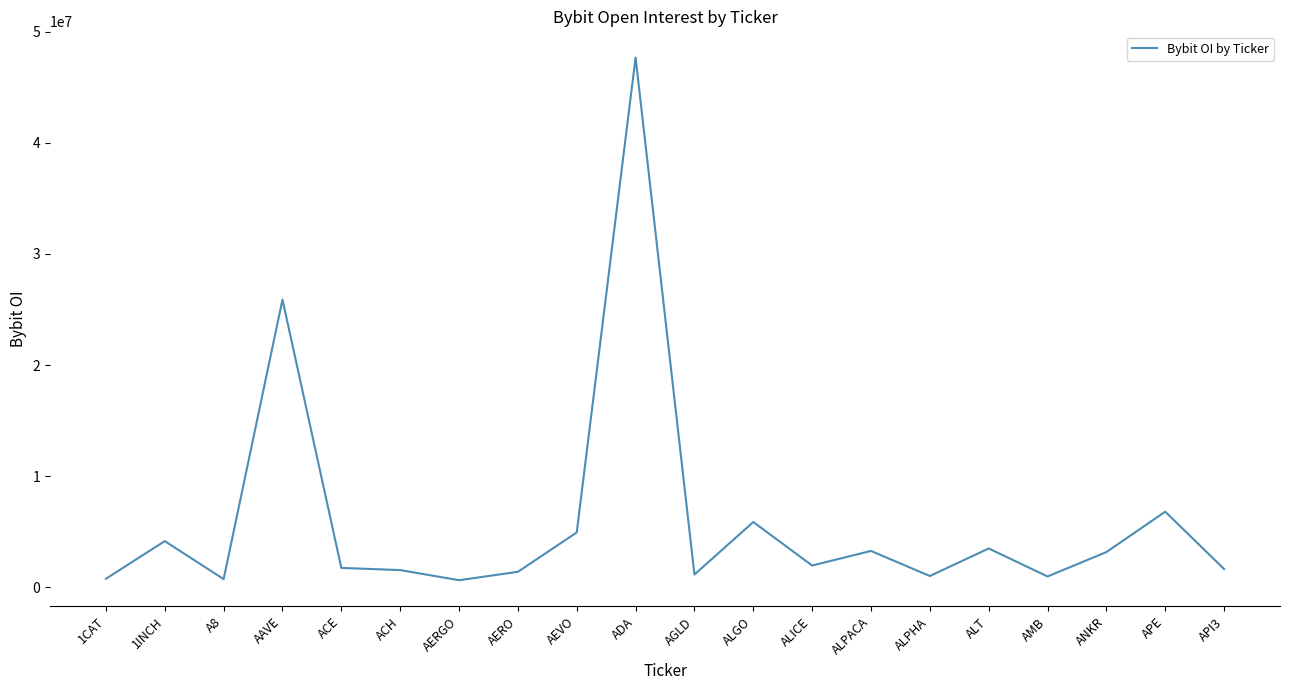

Between ANKR and ACE, which is larger?

ANKR